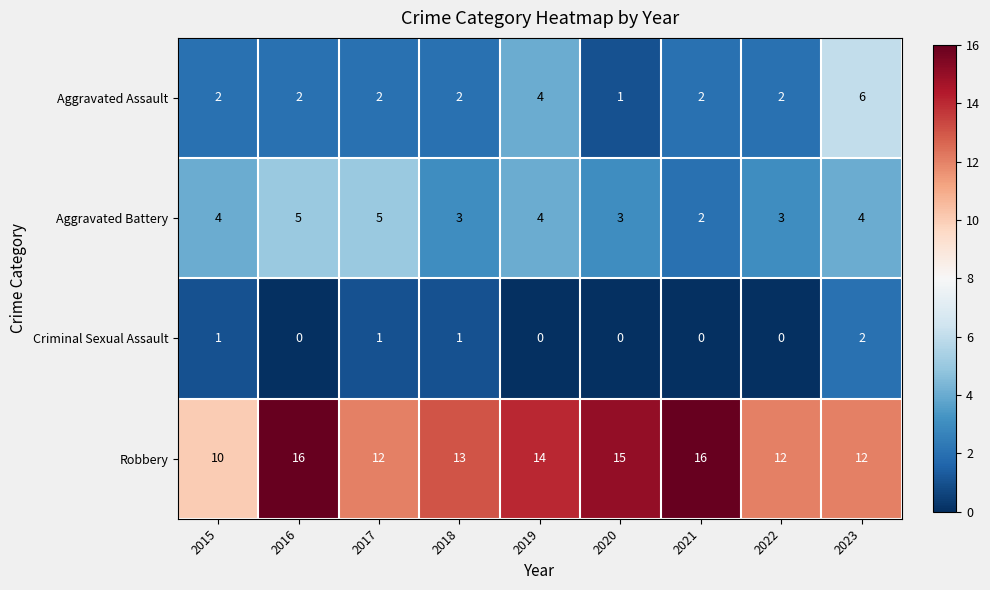

Count the number of categories in the chart.

9